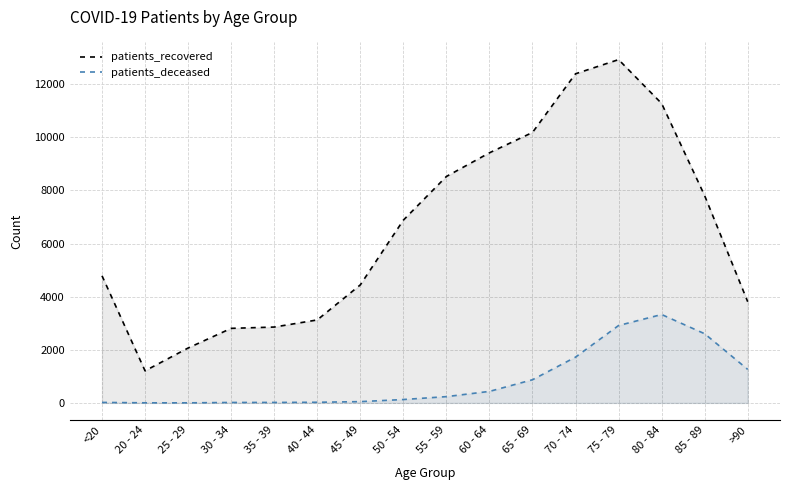

What is the sum of the patients_deceased values at 65 - 69 and 85 - 89?

3477